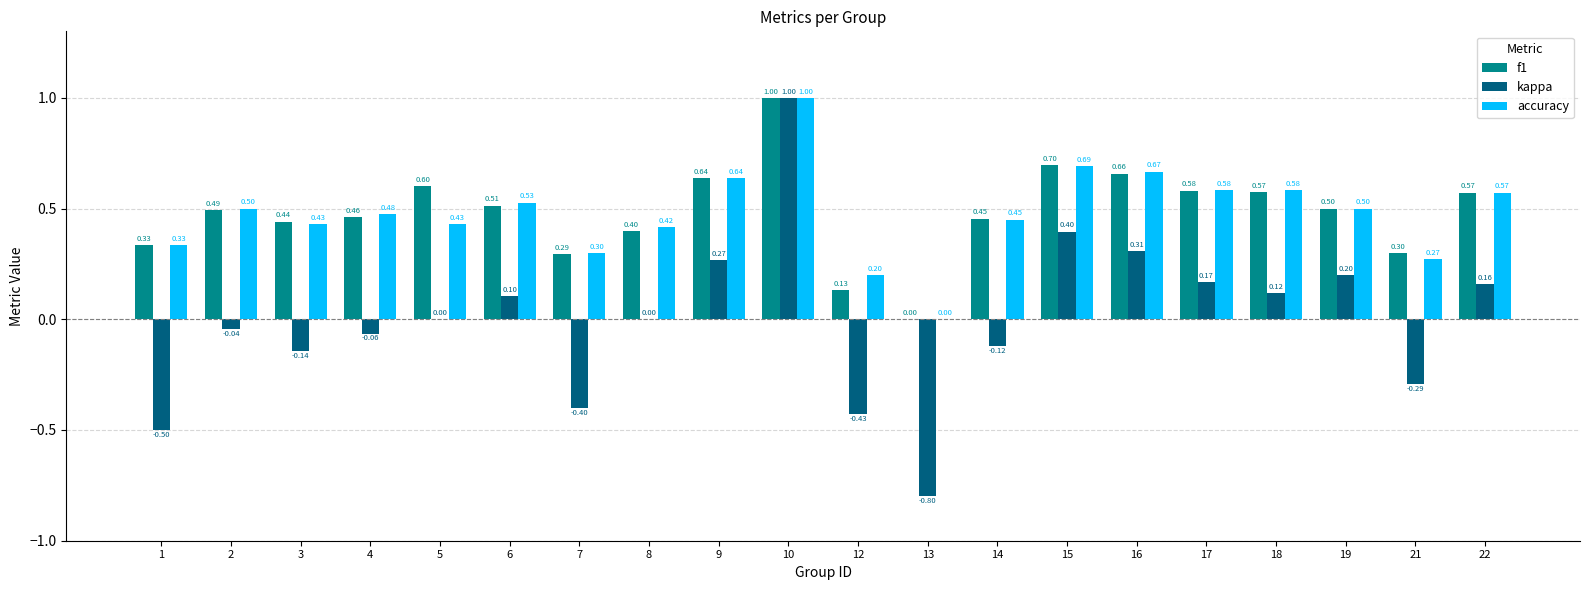

At which category is the sum across all series the highest?

10